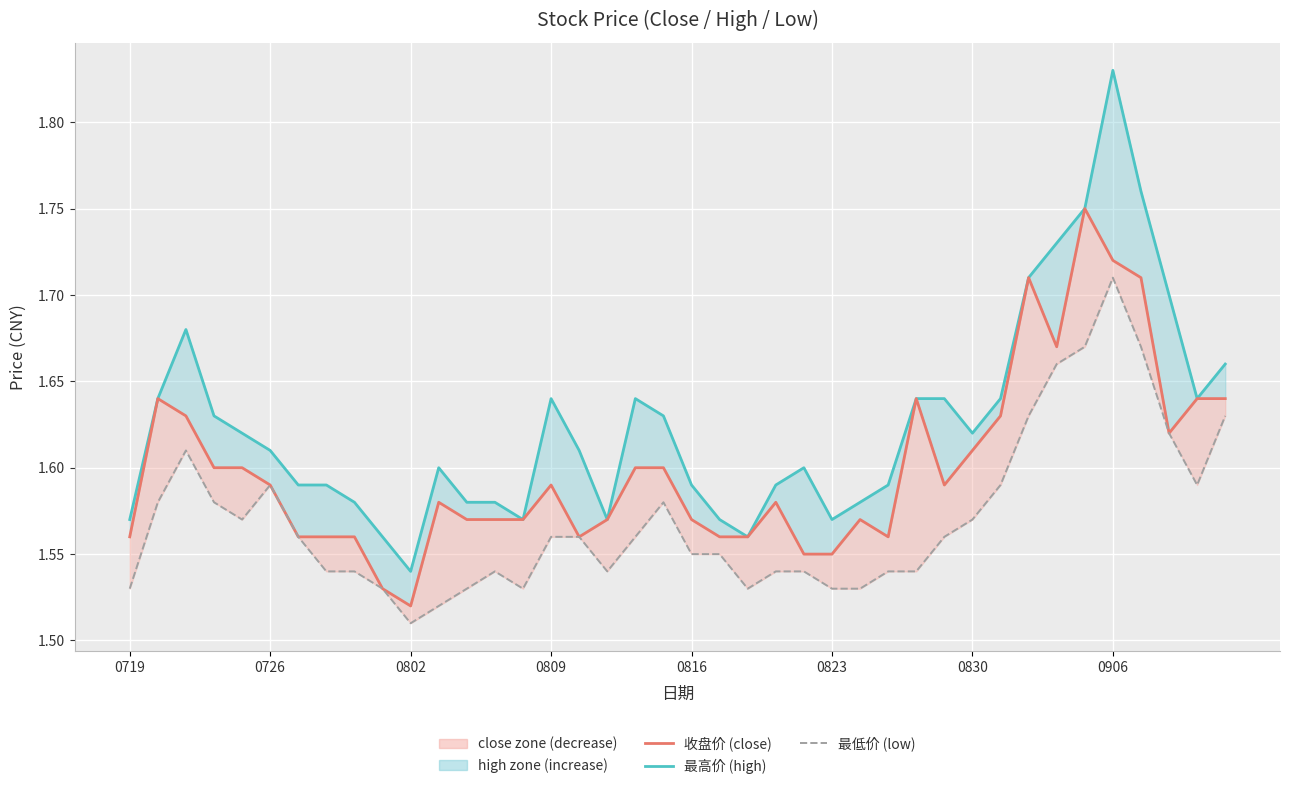

What is the sum of all 最低价 values?

62.8